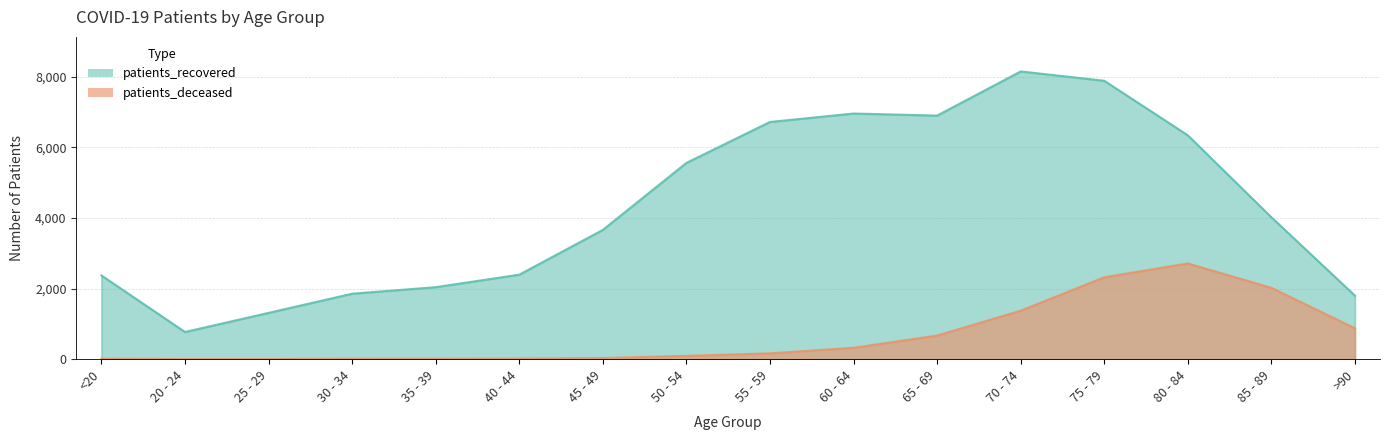

How many data points does each series have?

16